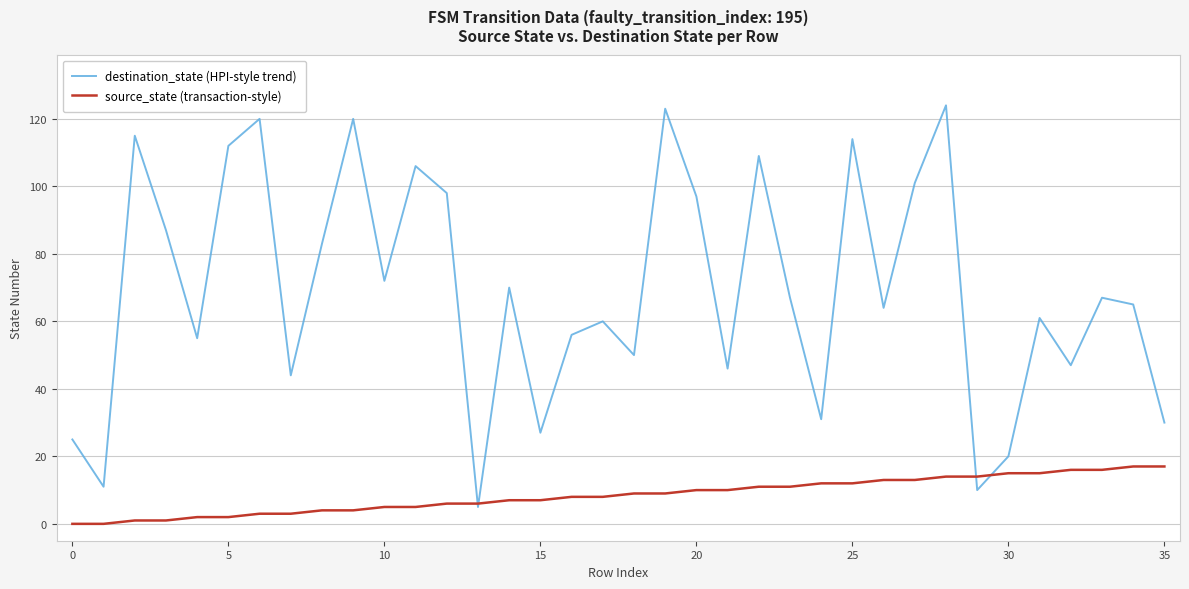

What are all the series names shown in the legend?

destination_state (HPI-style trend), source_state (transaction-style)